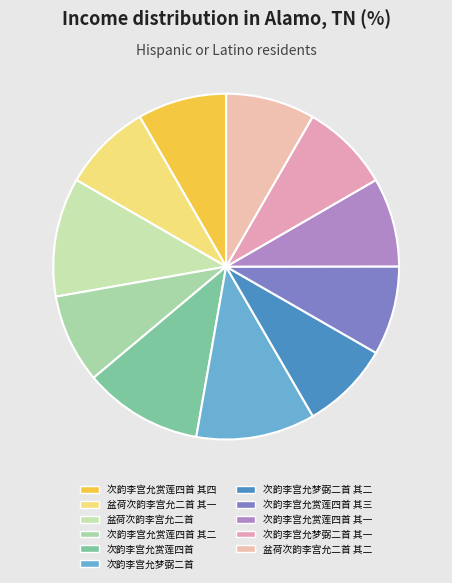

How many slices are in this pie chart?

11